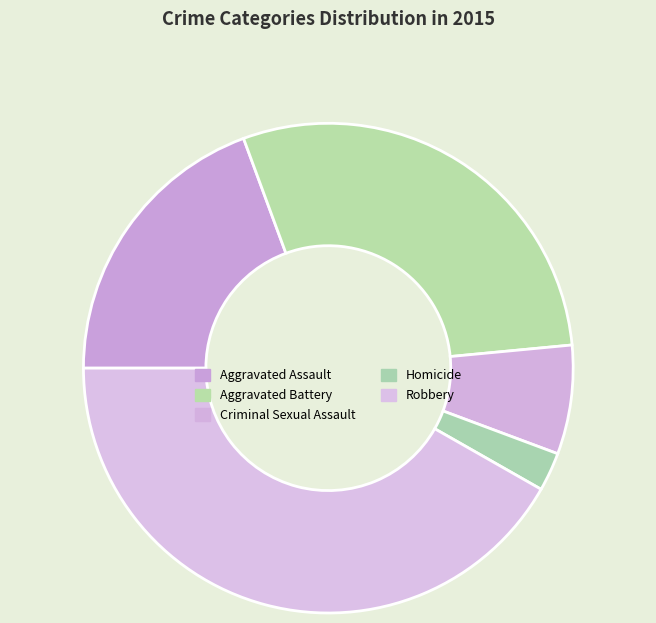

What is the ratio of the value at Aggravated Battery to the value at Robbery?

0.7